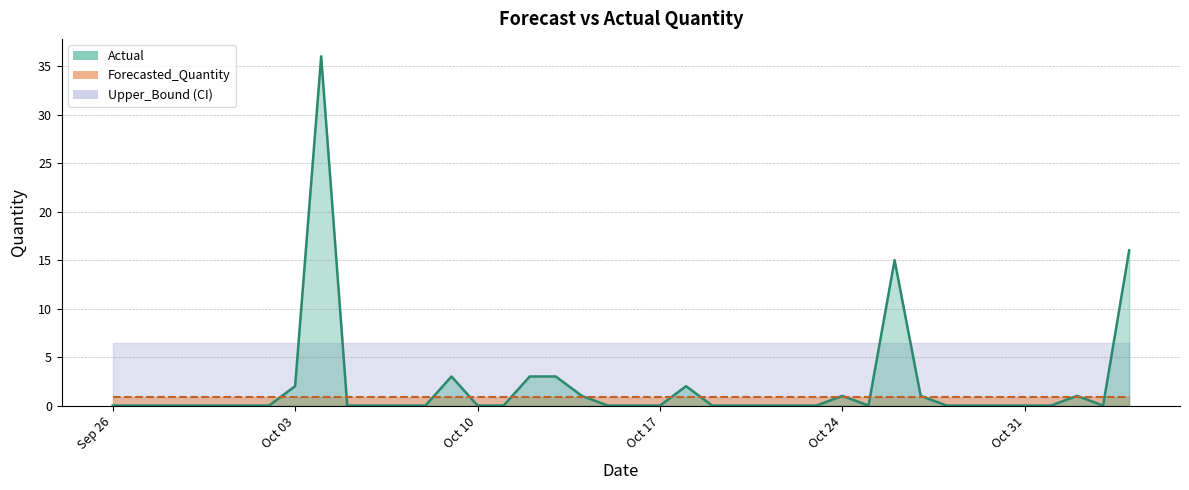

Is it true that Lower_Bound equals -4.8 at 2011-10-07?

True